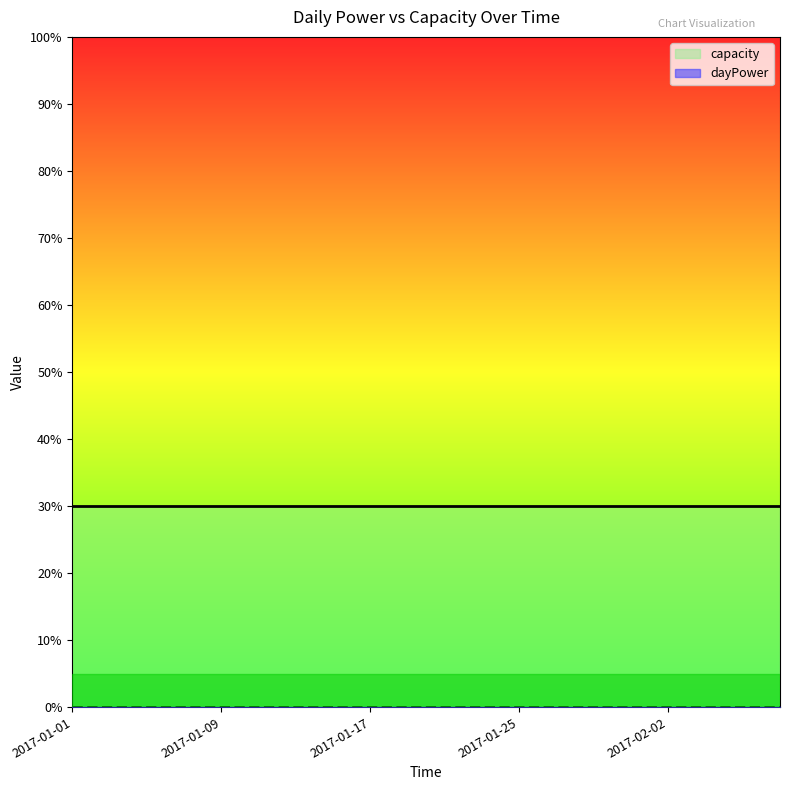

Where is dayPower nearest to the value 0?

2017-01-01